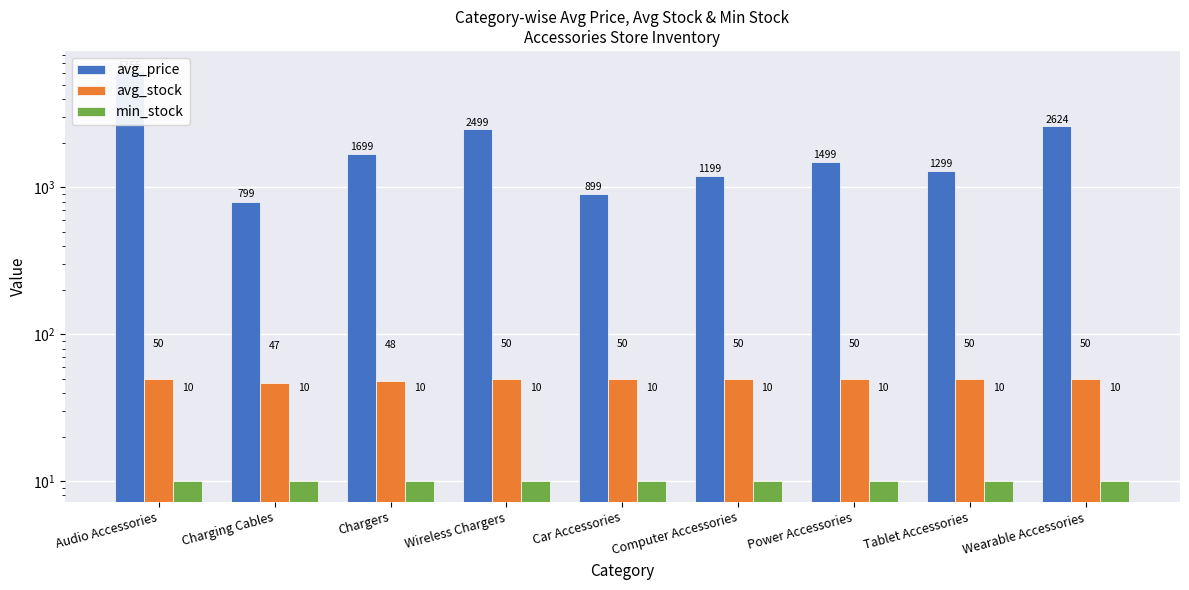

What are all the series names shown in the legend?

avg_price, avg_stock, min_stock